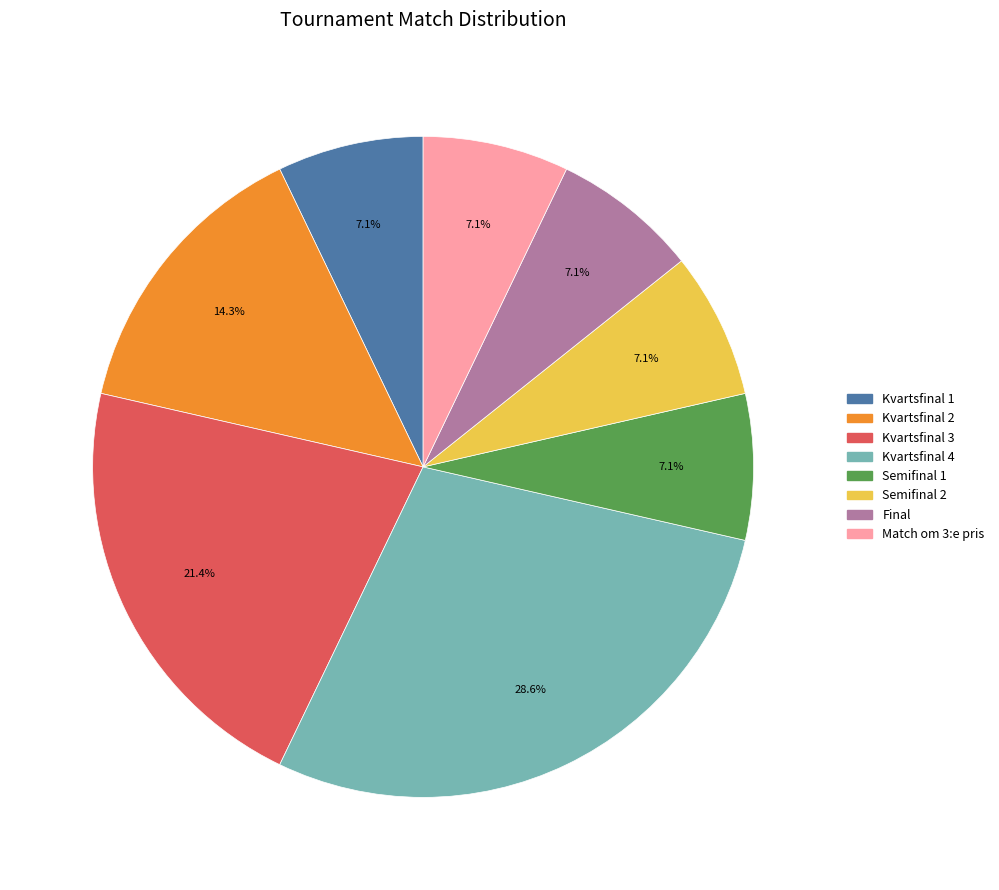

Do Semifinal 2 and Kvartsfinal 3 together represent more than half of the pie?

No